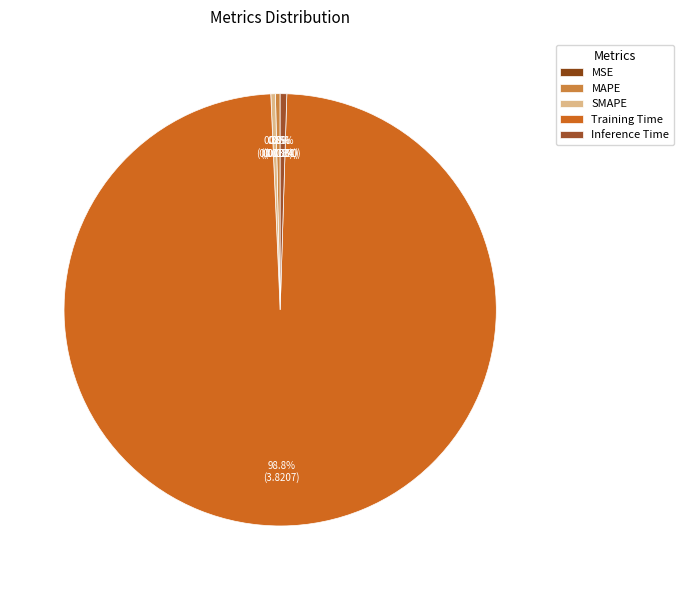

Does MSE represent more than half of the total?

No